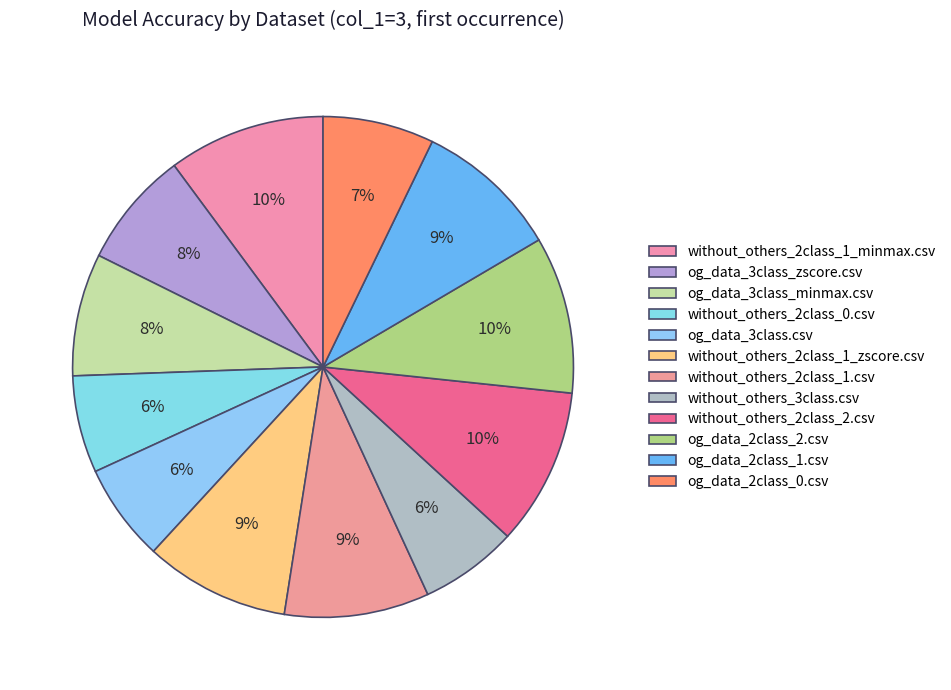

Between without_others_3class.csv and og_data_2class_1.csv, which is larger?

og_data_2class_1.csv